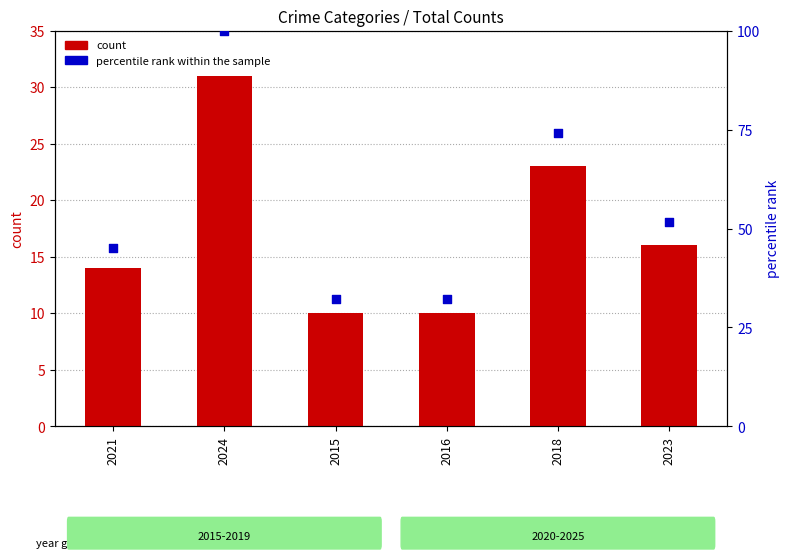

At which category is the sum across all series the highest?

2024